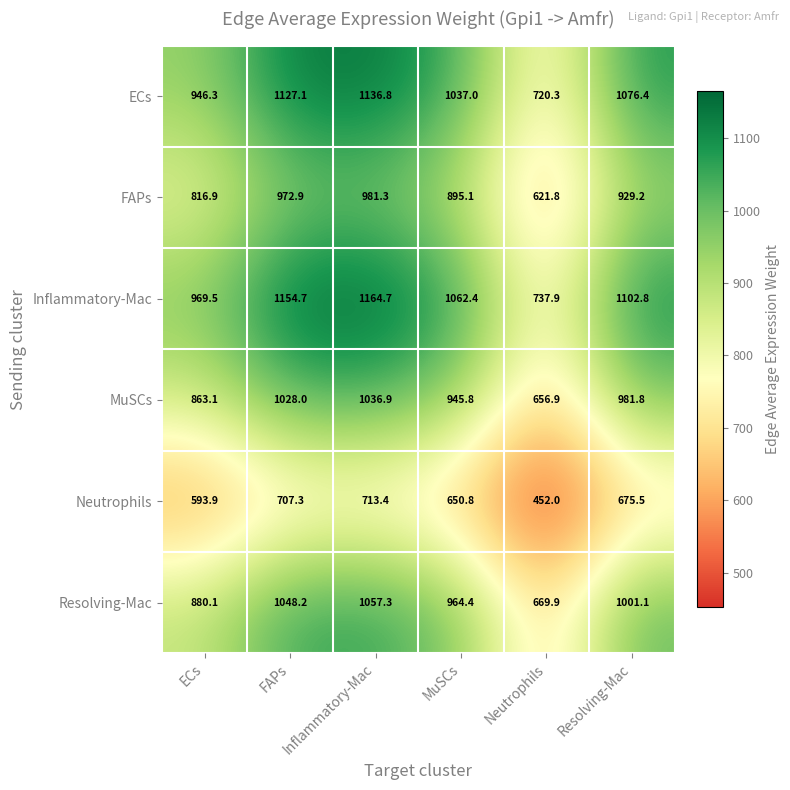

What is the sum of all Neutrophils values?

3792.9